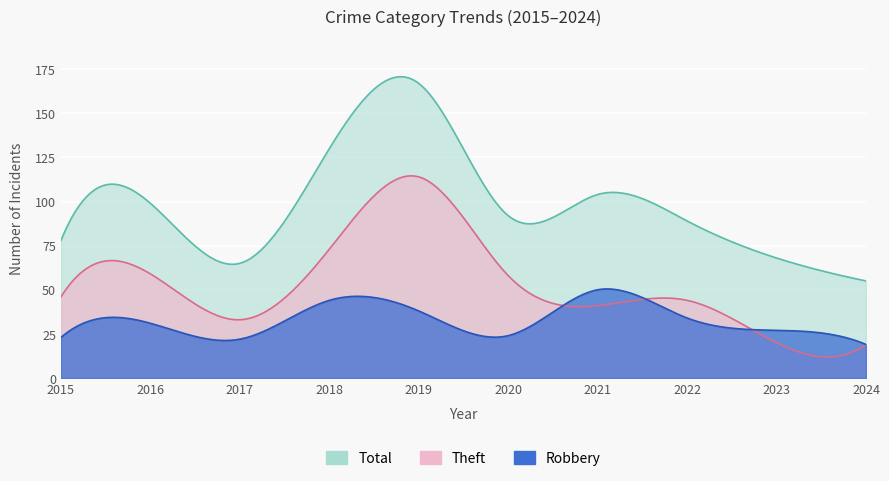

At which category is the sum across all series the highest?

2019